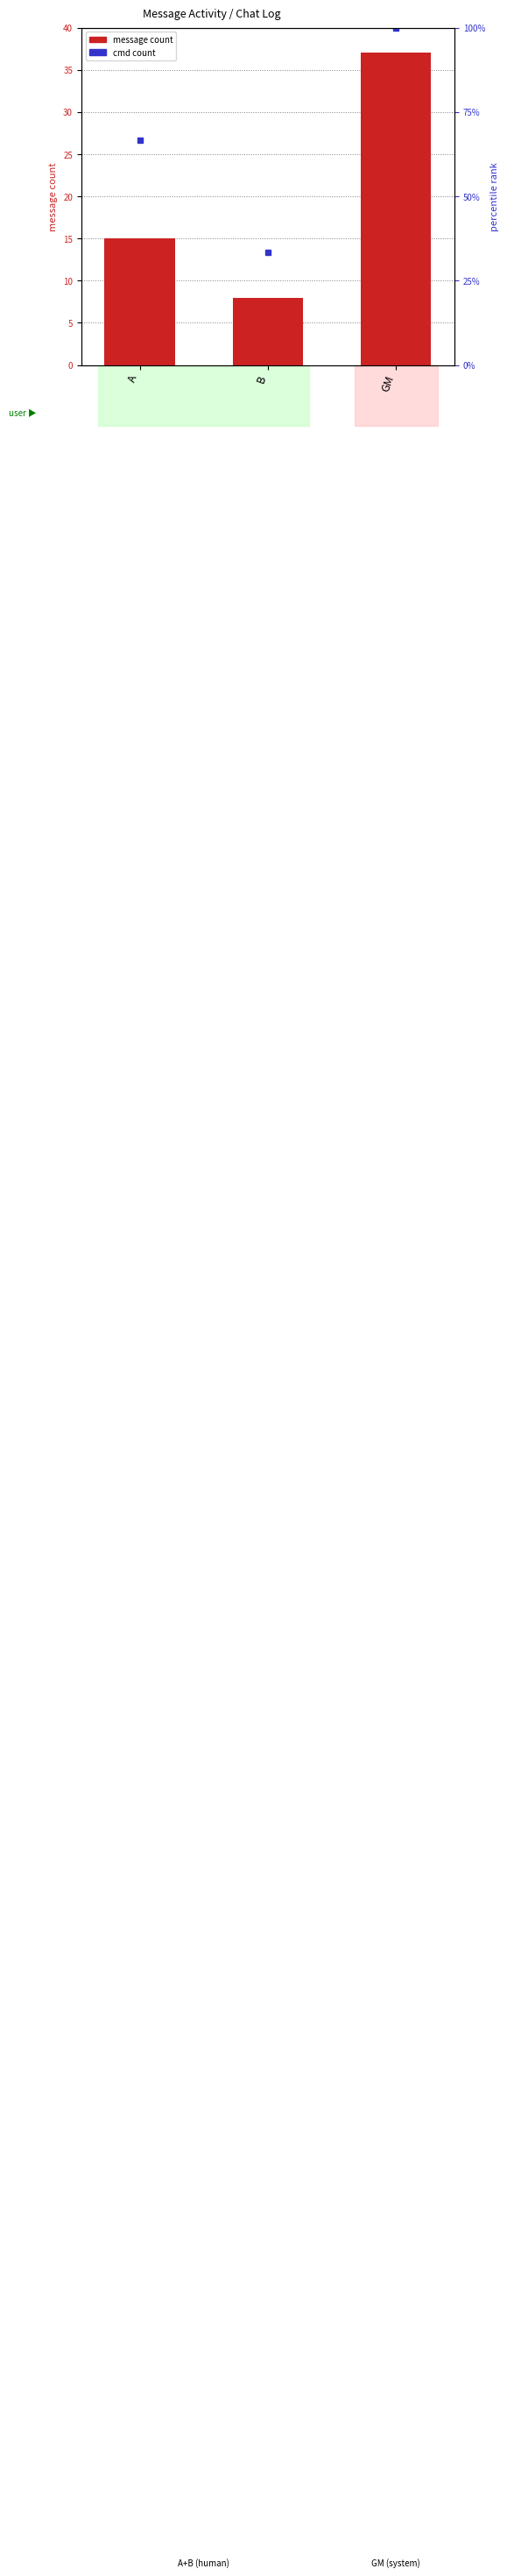

Rank the categories by value from highest to lowest.

GM, A, B